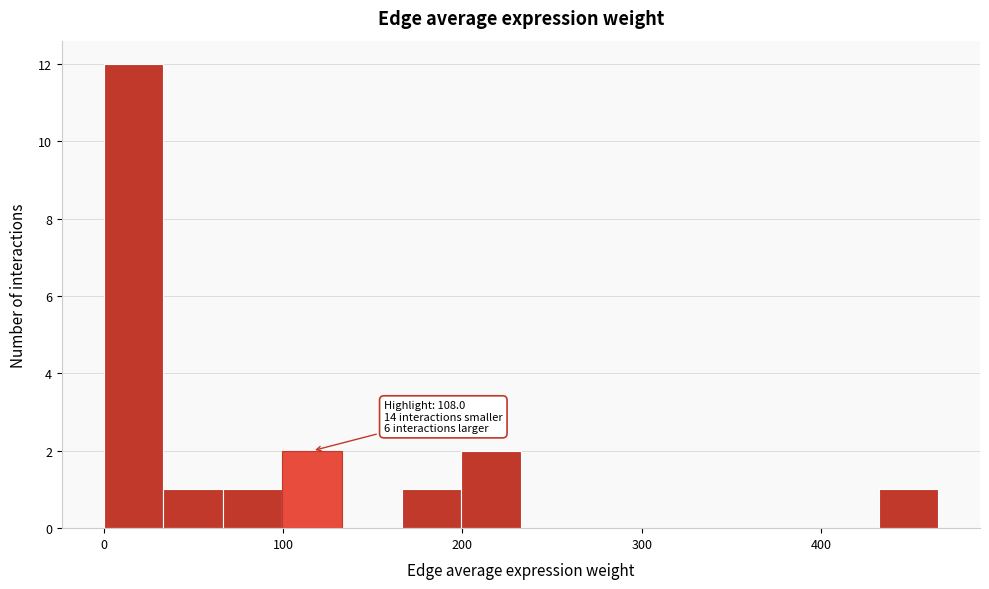

Read against the x-axis, roughly where is the centre of the tallest bar?

20